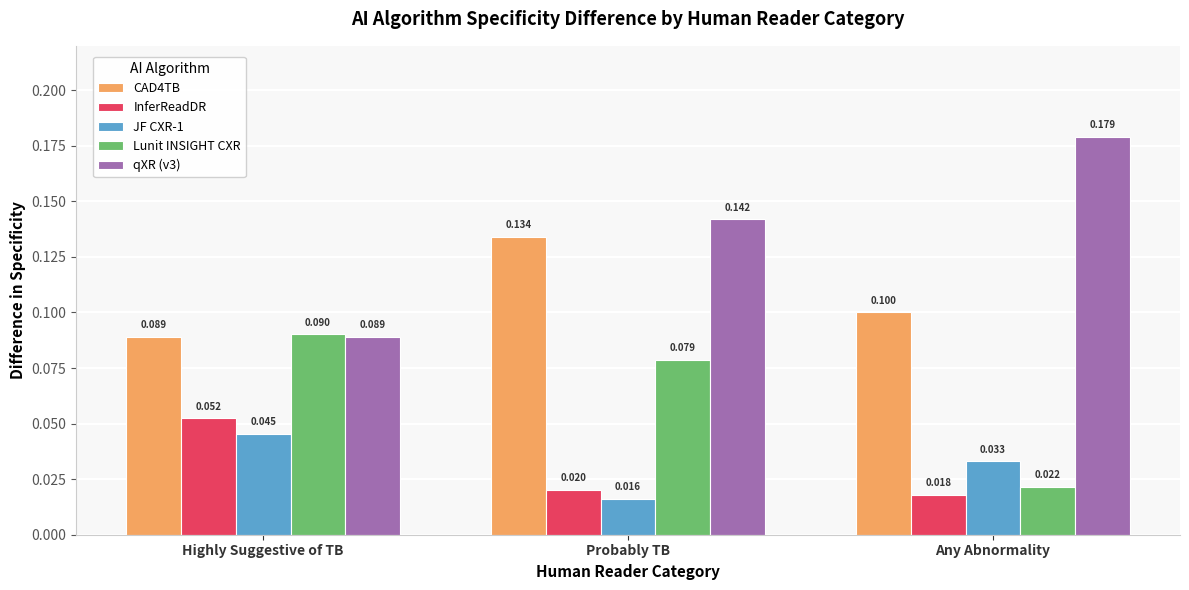

At which label is Lunit INSIGHT CXR closest to 0?

Any Abnormality